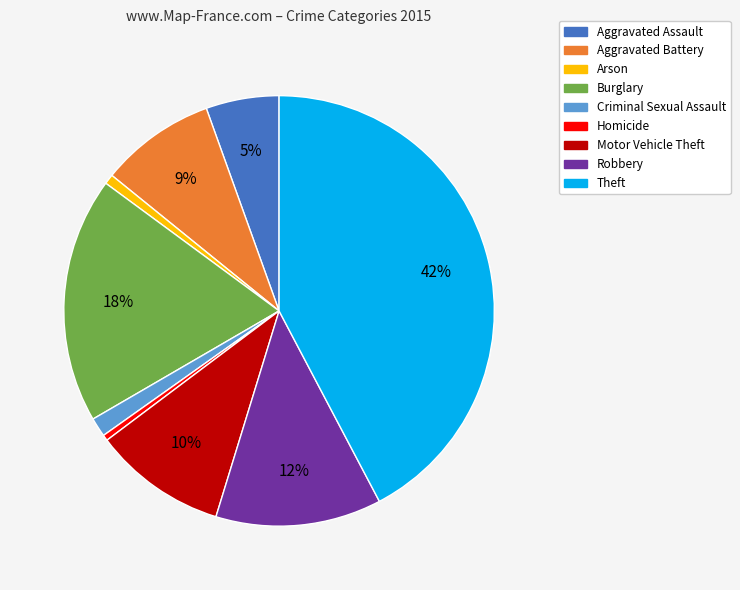

What percentage is the Aggravated Assault slice, to the nearest percent?

5%